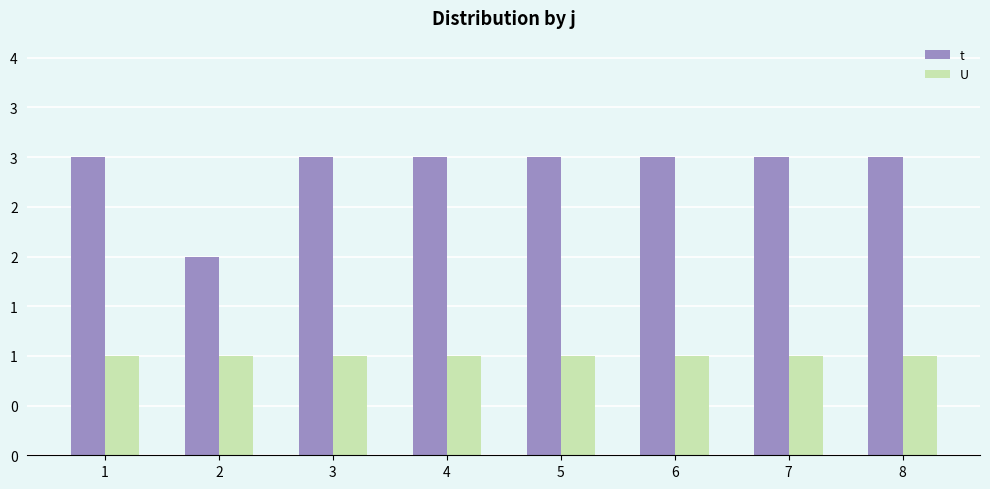

Are the bars horizontal?

No